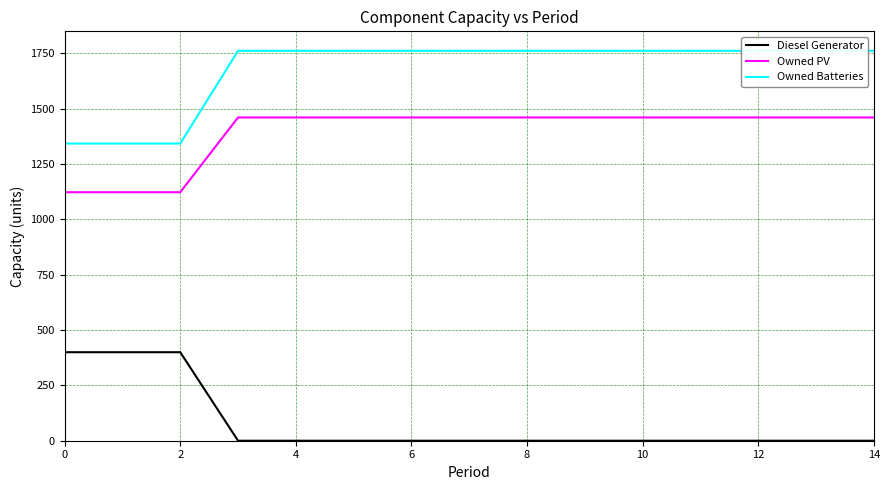

How many lines are shown in the chart?

3